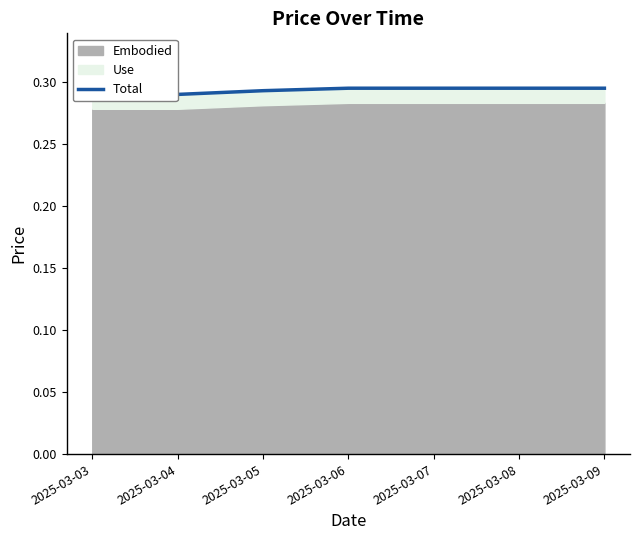

Which category has the highest value across all series?

2025-03-06